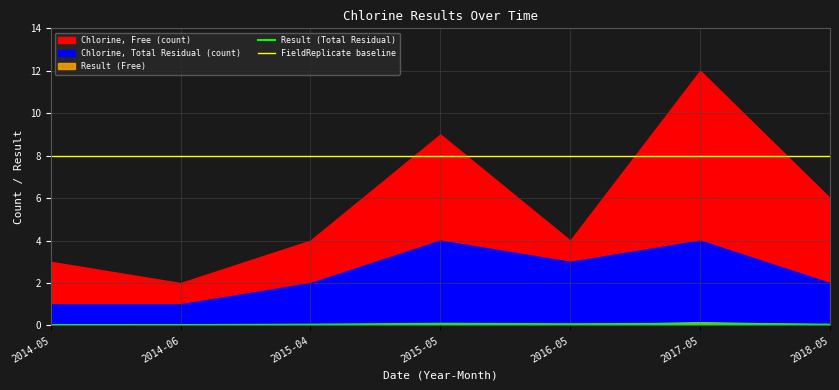

True or false: FieldReplicate baseline and Result (Total Residual) intersect in this chart.

False